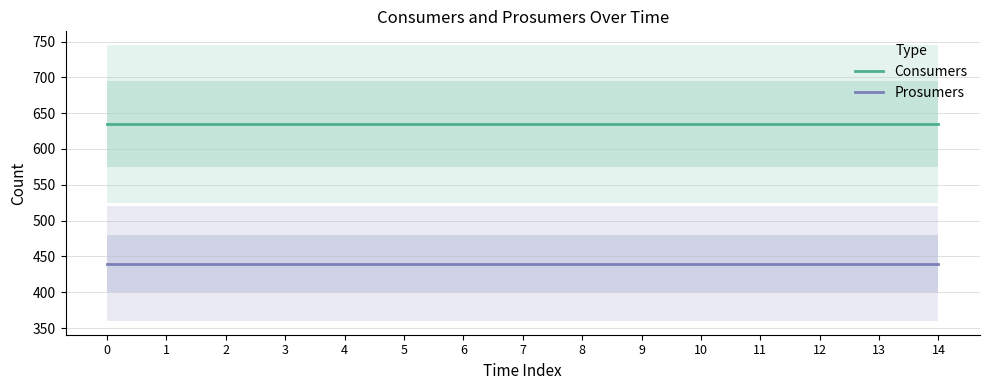

Which series has the largest range (max minus min)?

Consumers